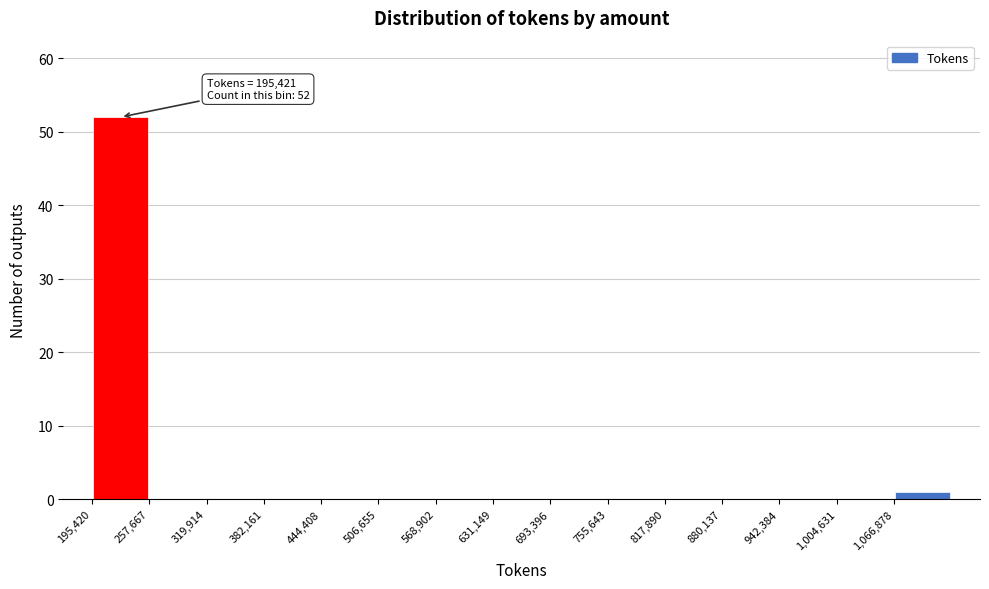

Which range on the x-axis has the tallest bar?

200000 to 260000